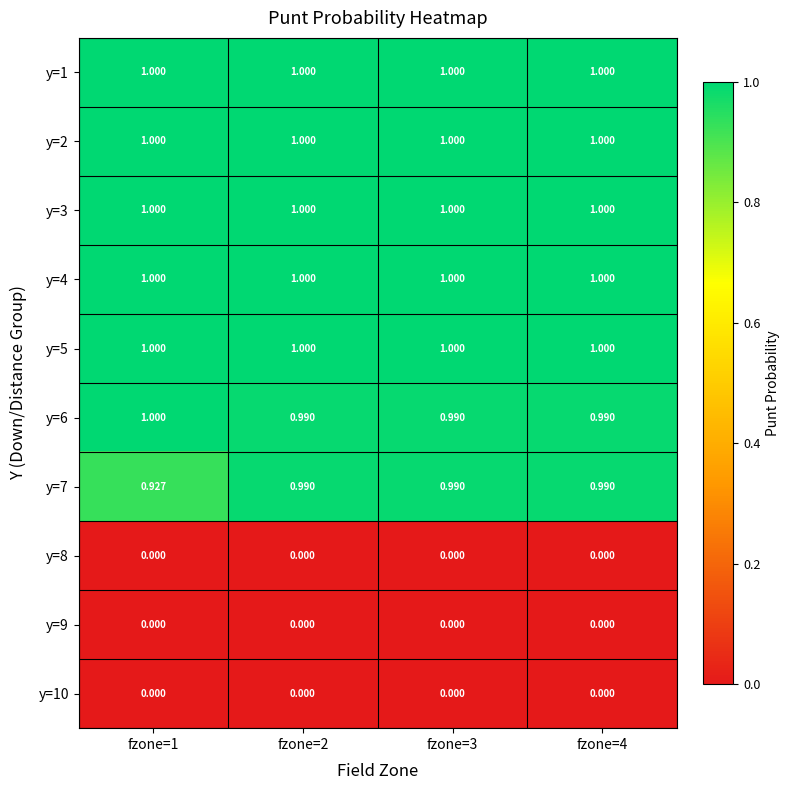

Is the value of y=4 at fzone=1 greater than the value of y=7 at fzone=4?

Yes